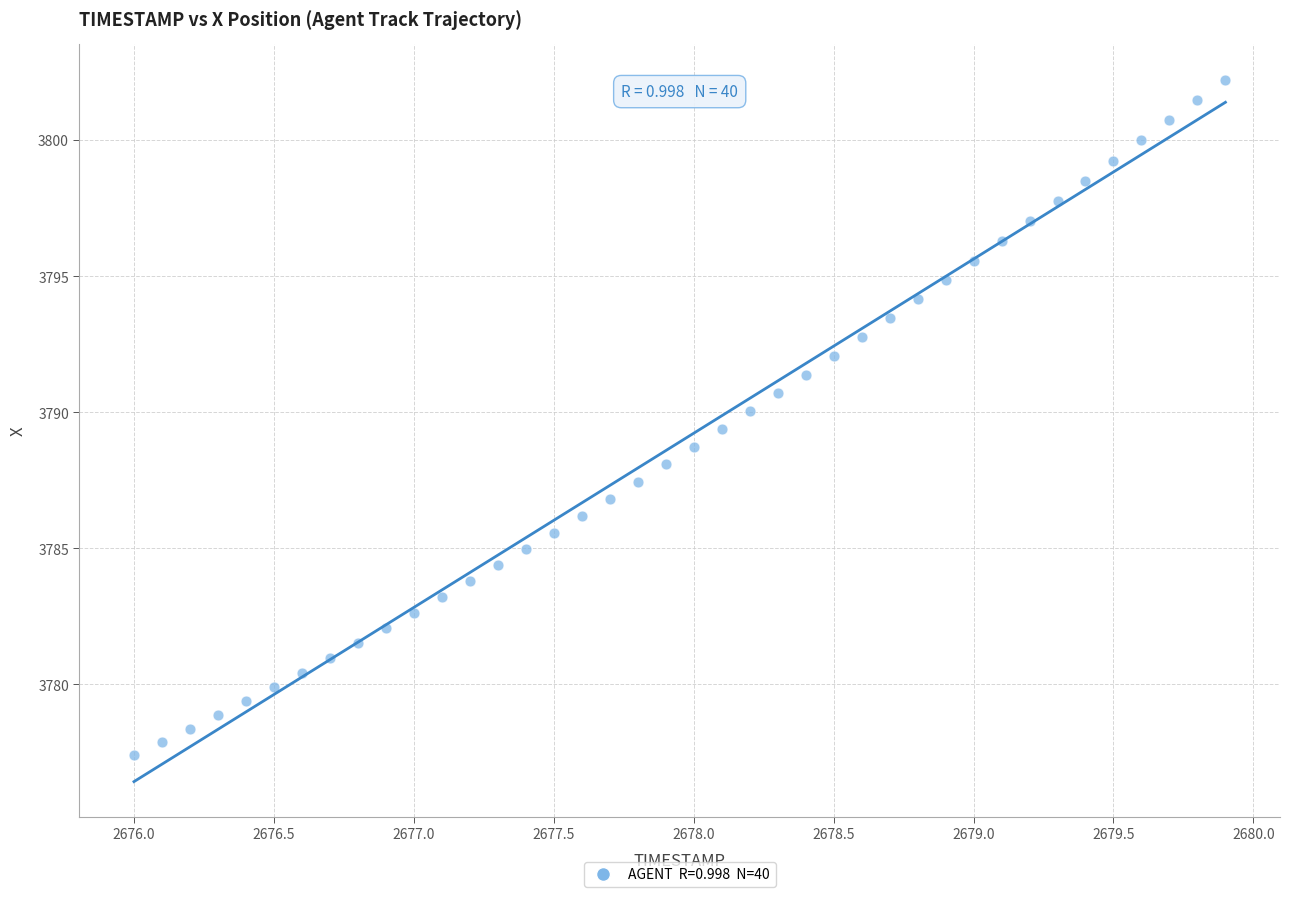

What is the range of Y values (max minus min)?

24.8